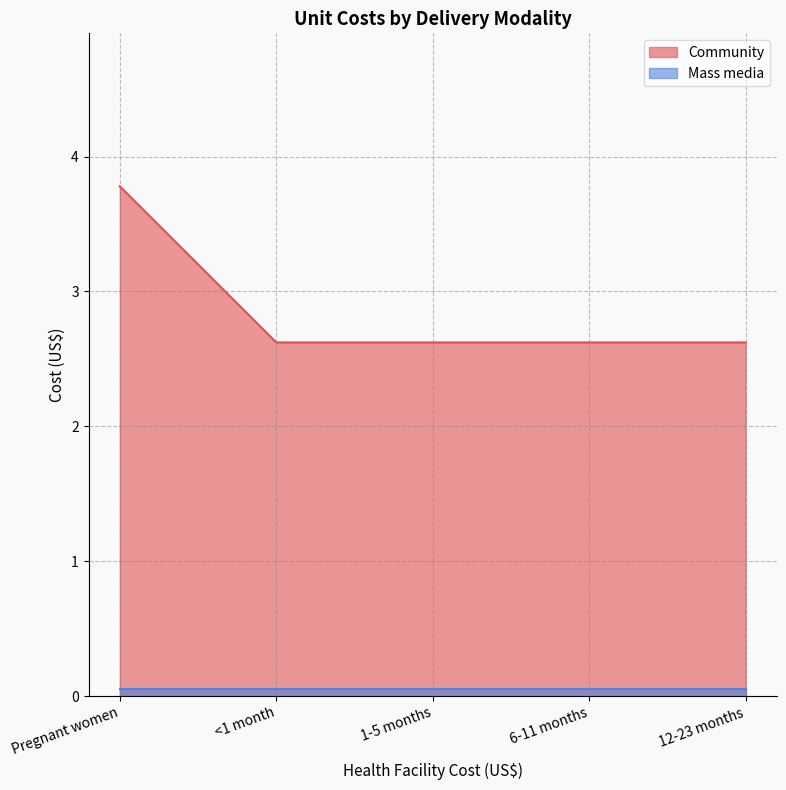

Is it true that the value at <1 month is 2.6?

True